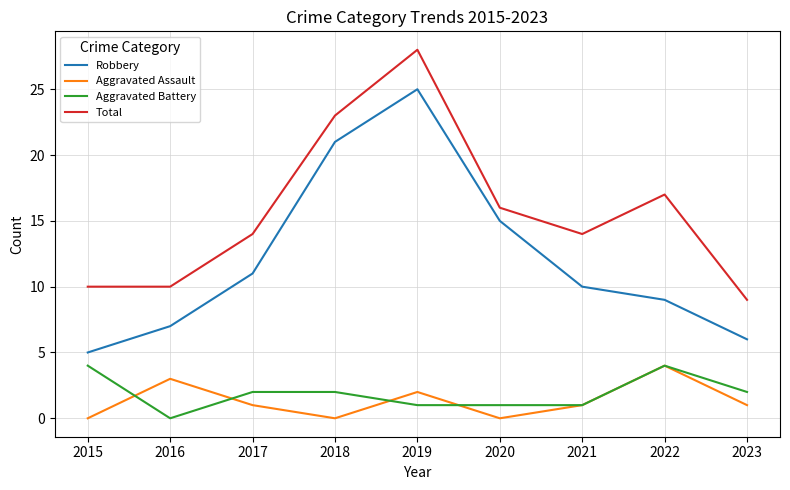

Reading left to right, list all the values displayed in this chart.

Robbery: 2015=5	2016=7	2017=11	2018=21	2019=25	2020=15	2021=10	2022=9	2023=6
Aggravated Assault: 2015=0	2016=3	2017=1	2018=0	2019=2	2020=0	2021=1	2022=4	2023=1
Aggravated Battery: 2015=4	2016=0	2017=2	2018=2	2019=1	2020=1	2021=1	2022=4	2023=2
Total: 2015=10	2016=10	2017=14	2018=23	2019=28	2020=16	2021=14	2022=17	2023=9